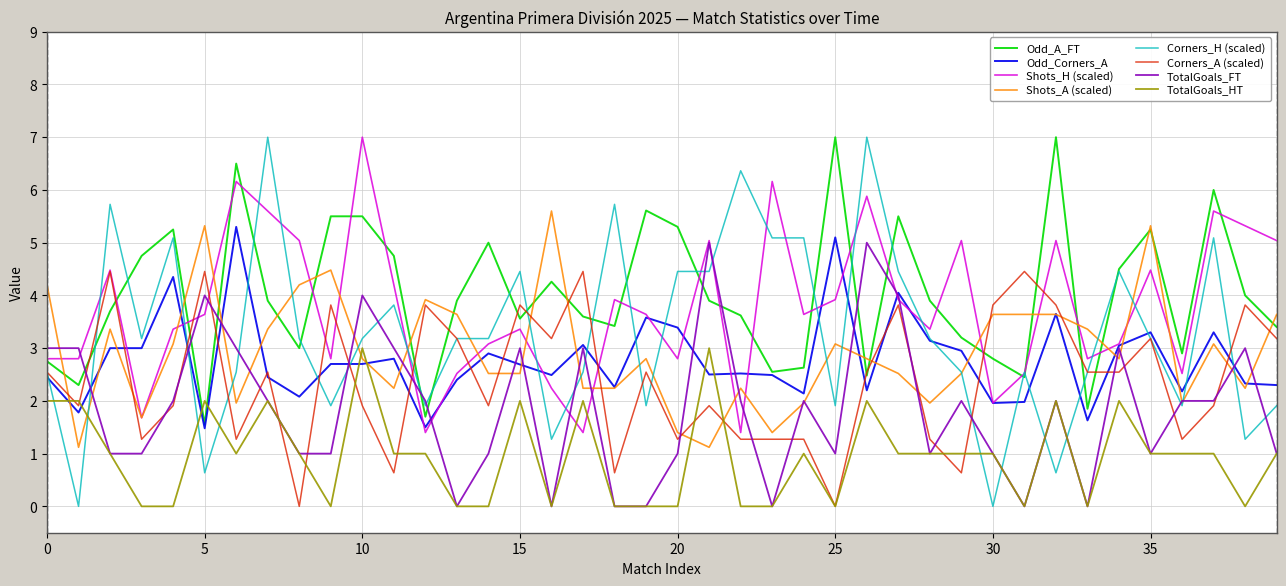

Which series has the widest spread of values?

Corners_H (scaled)